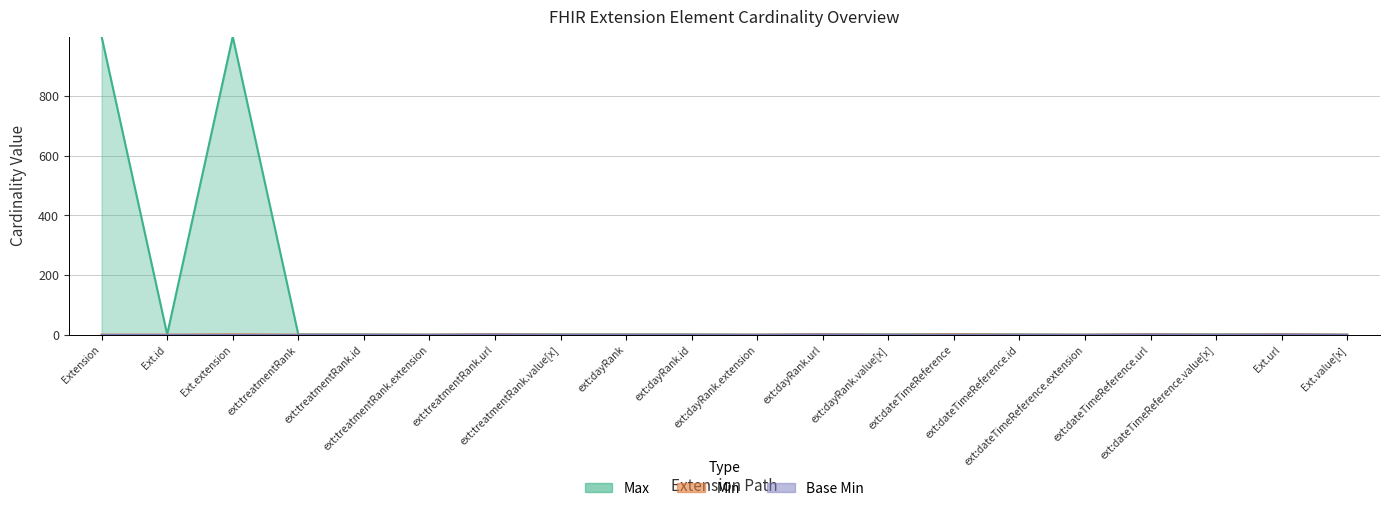

True or false: Min and Base Min line cross at least once.

False